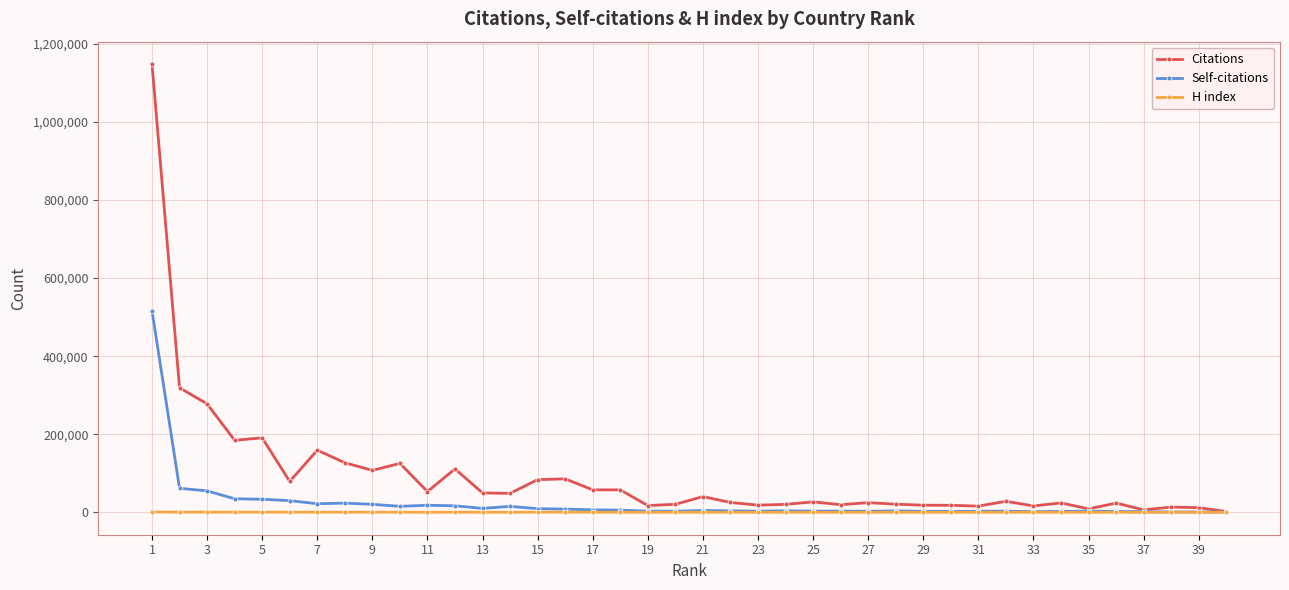

True or false: Citations has more than 1 interior local peaks.

True